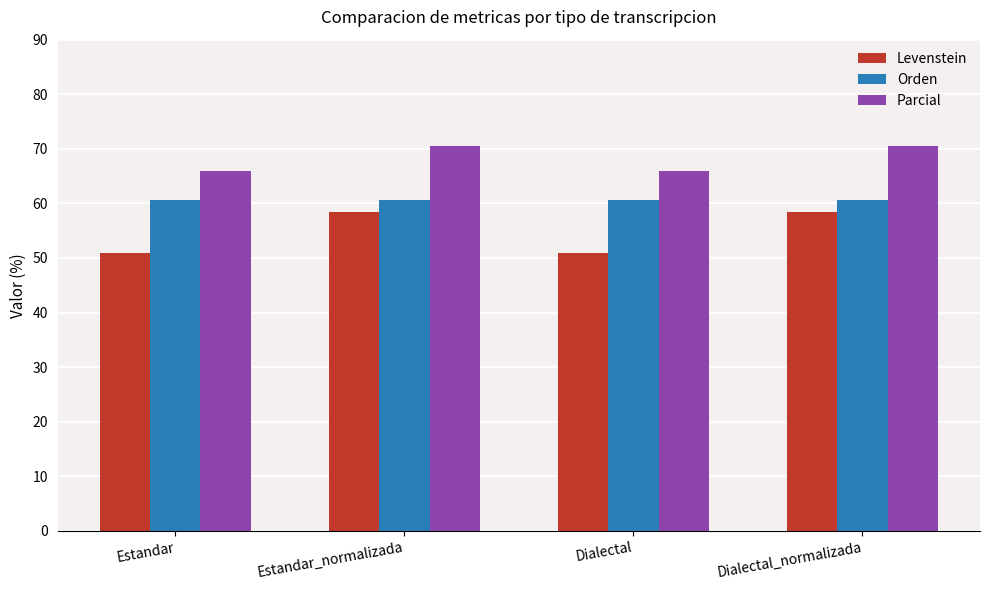

What is the sum of the Orden values at Estandar and Dialectal_normalizada?

121.2